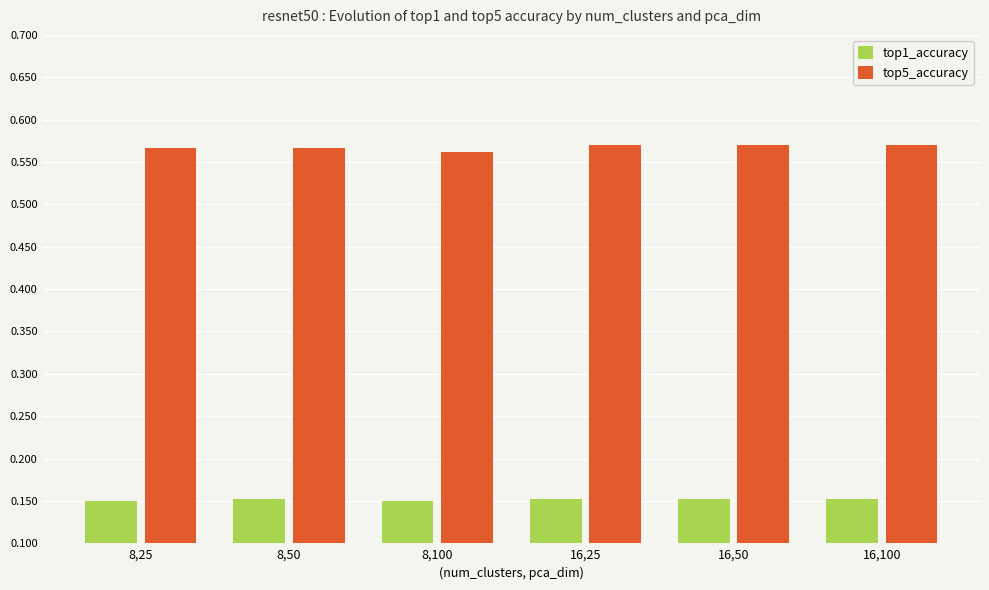

What is the label of the 2nd bar from the right?

16,50